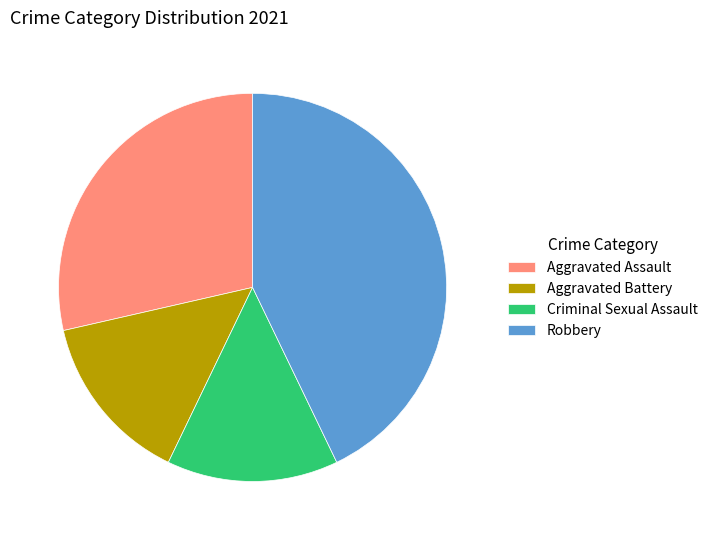

Does Aggravated Assault represent more than half of the total?

No